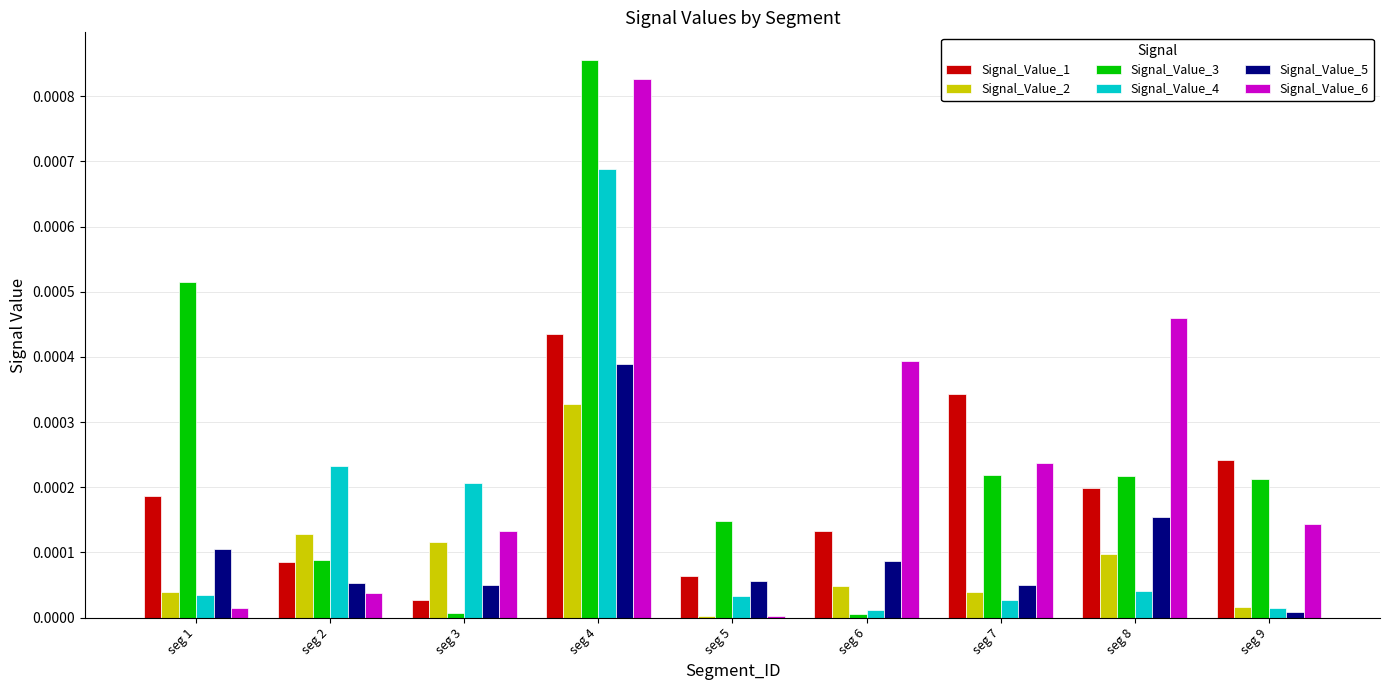

What are all the series names shown in the legend?

Signal_Value_1, Signal_Value_2, Signal_Value_3, Signal_Value_4, Signal_Value_5, Signal_Value_6